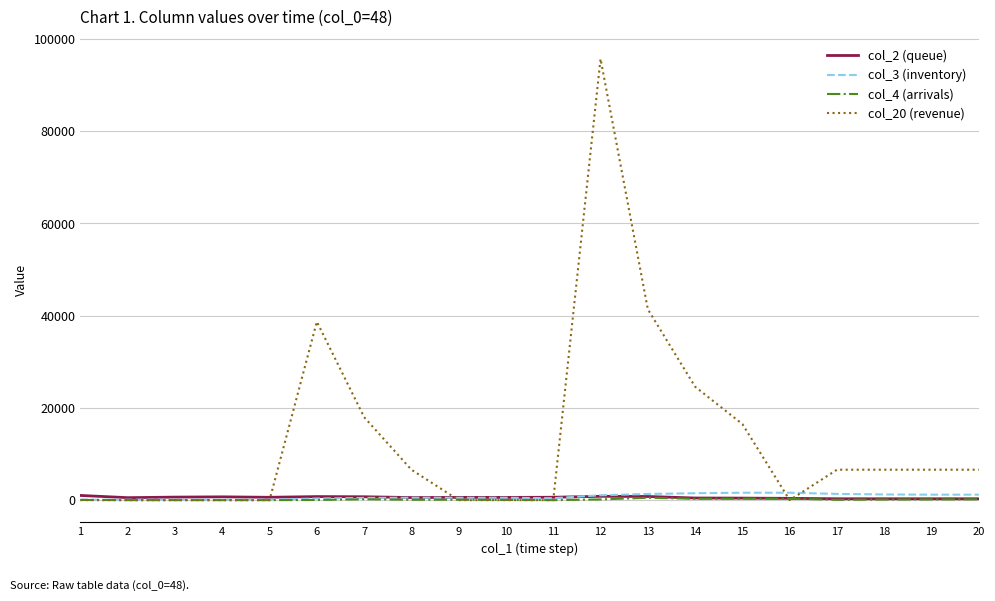

At which category is the sum across all series the highest?

12